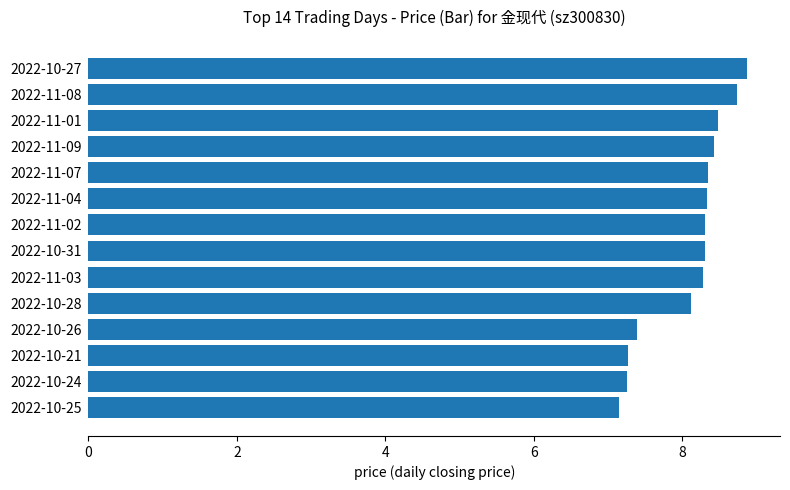

True or false: the data shows 7.4 at 2022-10-26.

True